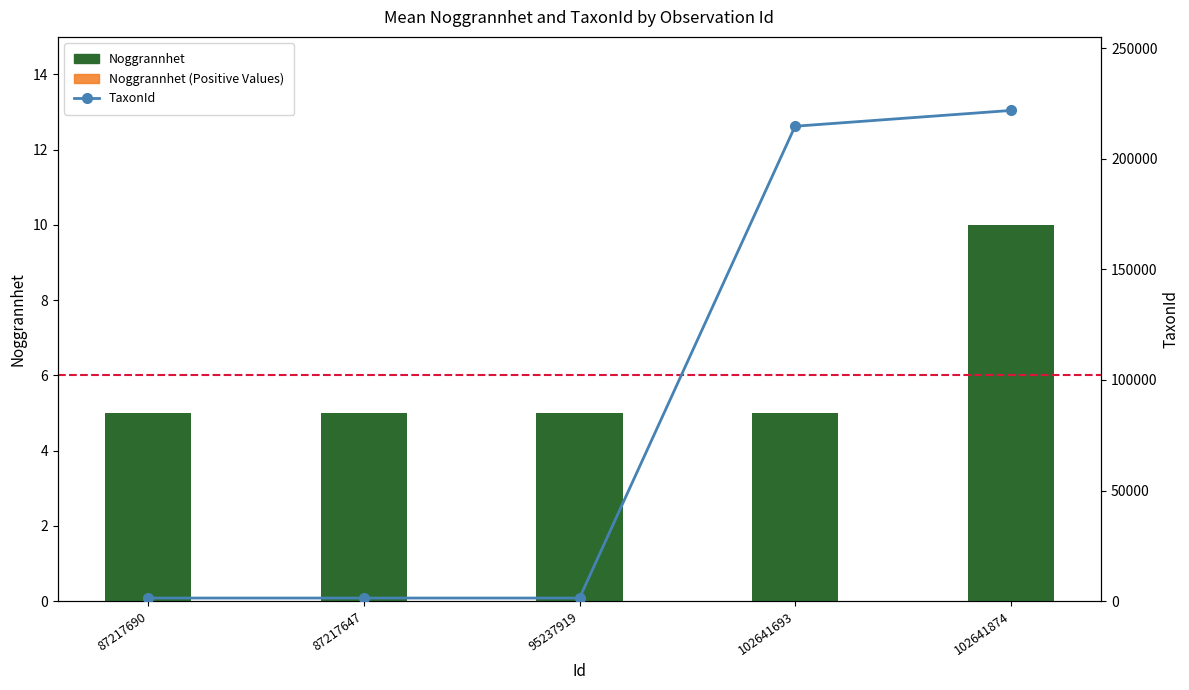

What is the difference between the highest and lowest values at 102641693?

214810